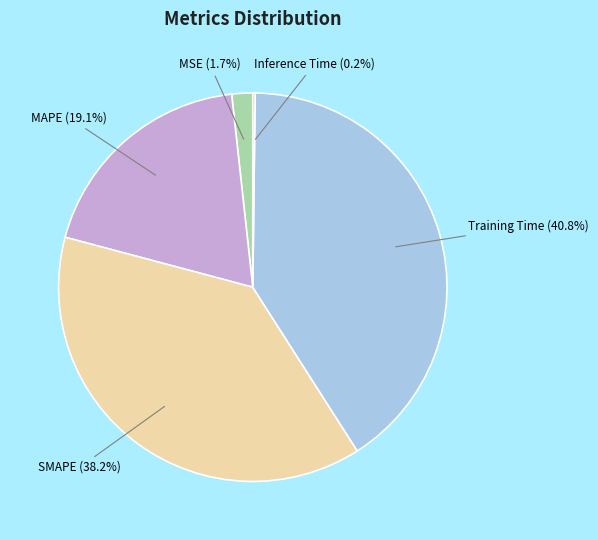

Which slice is the largest?

Training Time